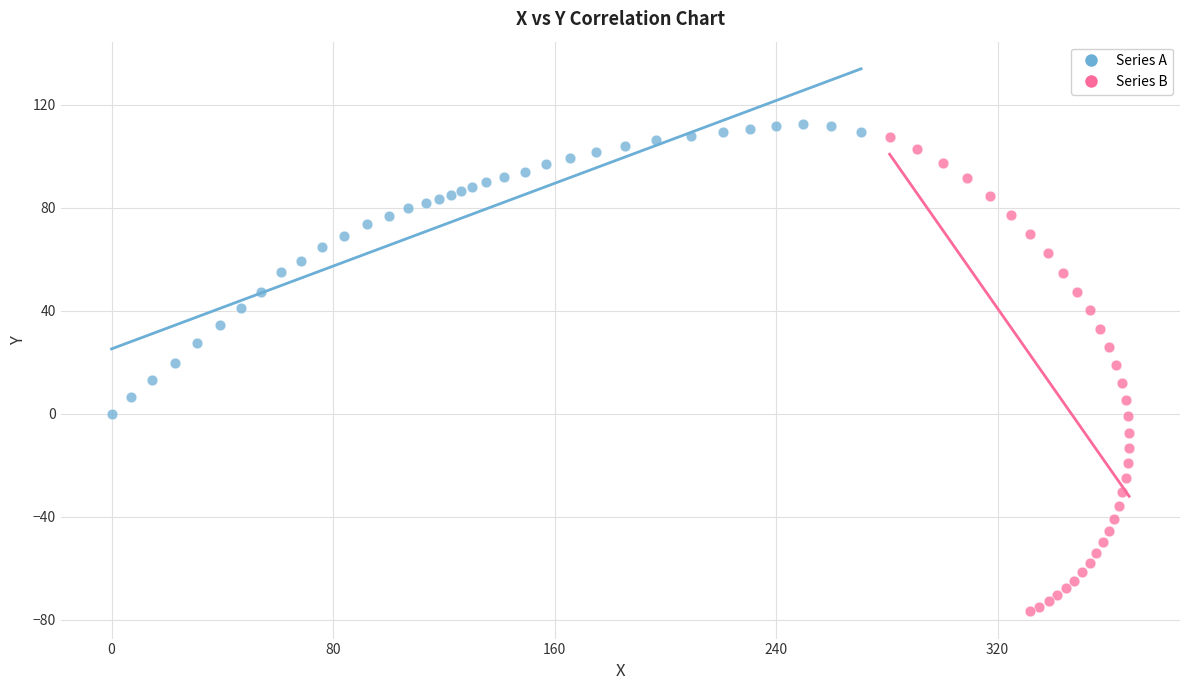

Which series has the widest spread of Y values?

Series B